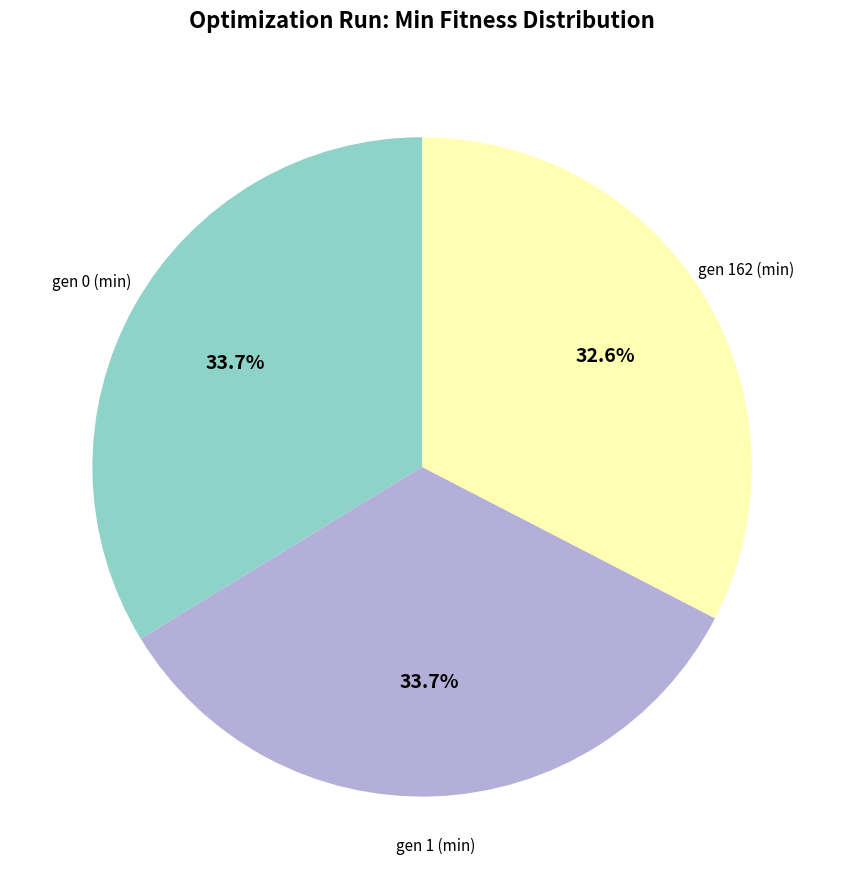

Count the number of slices in the pie.

3